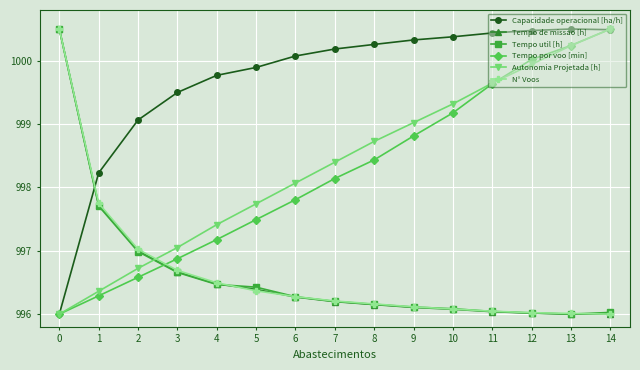

How many series are shown in this chart?

6